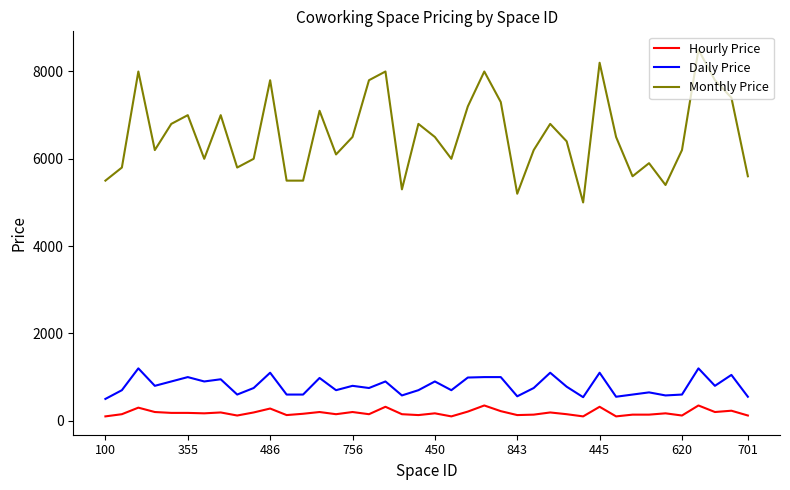

Rank the series by their maximum value, from lowest to highest.

Hourly Price, Daily Price, Monthly Price